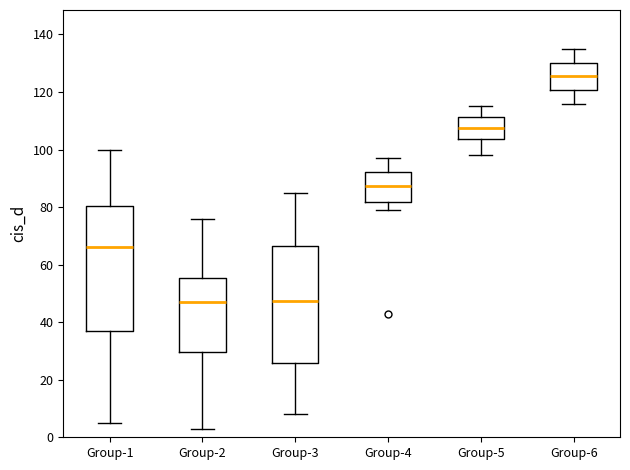

Reading left to right, read every box against the y-axis: the position of its median line, the range the box covers, and the ends of its whiskers. The values are not printed on the chart, so give them approximately, as read against the axis.

Group-1: median 66, box 38 to 80, whiskers 6 to 100
Group-2: median 48, box 30 to 56, whiskers 4 to 76
Group-3: median 48, box 26 to 66, whiskers 8 to 86
Group-4: median 88, box 82 to 92, whiskers 80 to 98
Group-5: median 108, box 104 to 112, whiskers 98 to 116
Group-6: median 126, box 120 to 130, whiskers 116 to 136